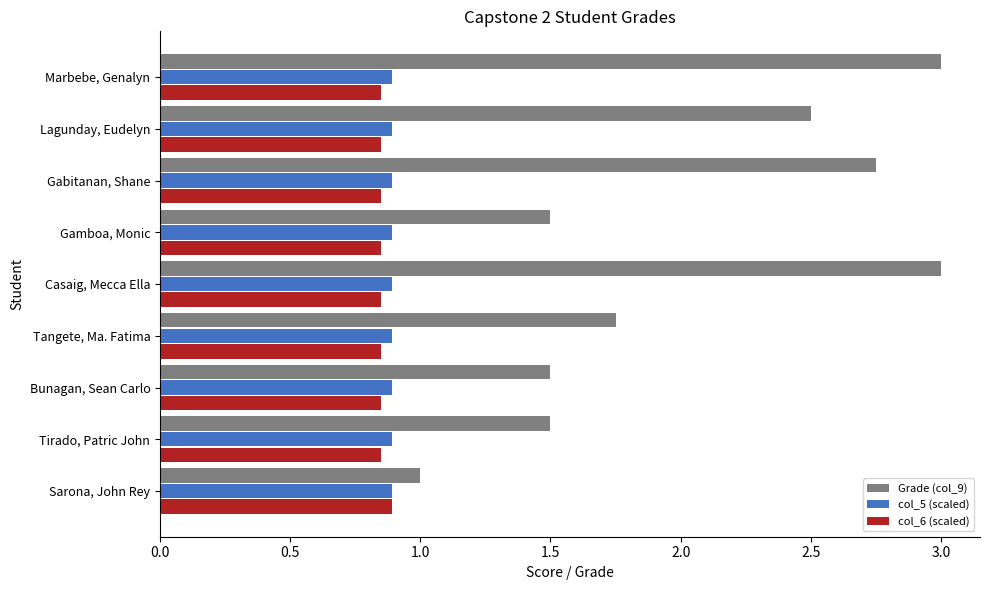

What are all the series names shown in the legend?

Grade (col_9), col_5 (scaled), col_6 (scaled)